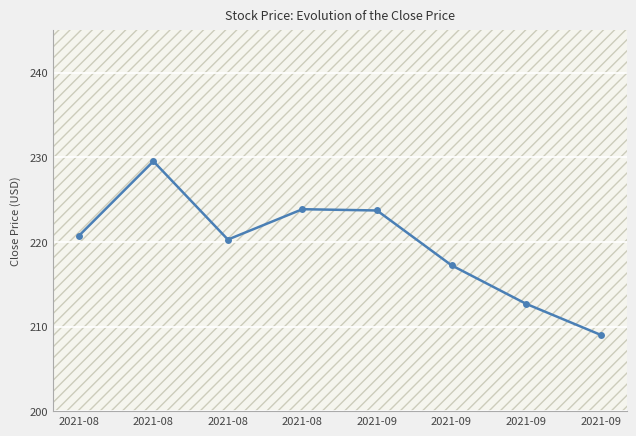

Rank the categories by value from lowest to highest.

2021-09, 2021-09, 2021-09, 2021-08, 2021-08, 2021-09, 2021-08, 2021-08